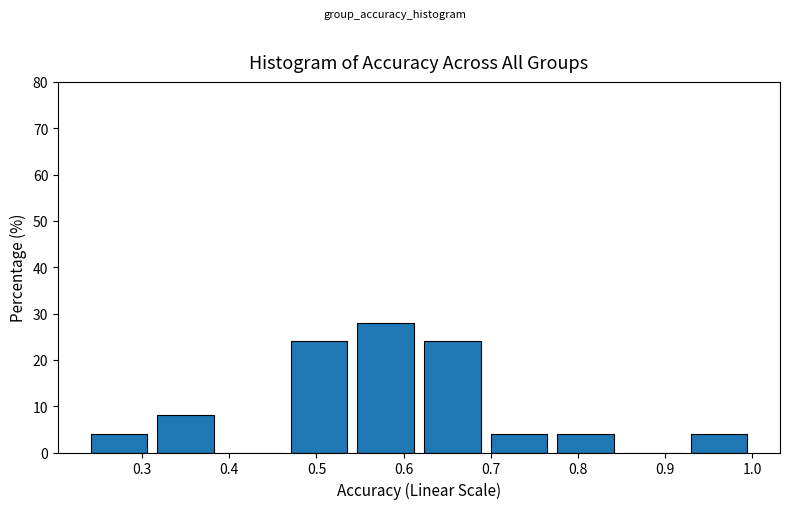

Reading left to right, list every bar in this chart as the range it spans on the x-axis followed by its height. Neither the bar edges nor the heights are printed on the chart, so give them approximately, as read against the axes.

0.24 to 0.31: 4
0.31 to 0.39: 8
0.39 to 0.46: 0
0.46 to 0.54: 24
0.54 to 0.62: 28
0.62 to 0.69: 24
0.69 to 0.77: 4
0.77 to 0.85: 4
0.85 to 0.92: 0
0.92 to 1.00: 4